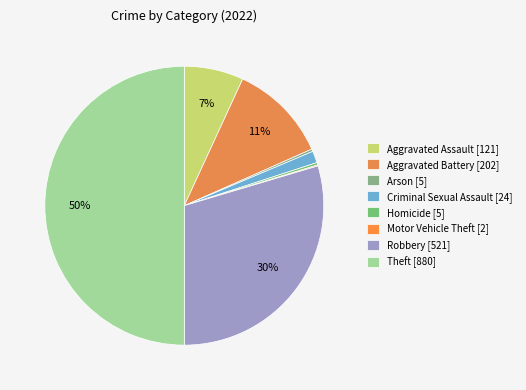

What percentage is the Theft slice, to the nearest percent?

50%